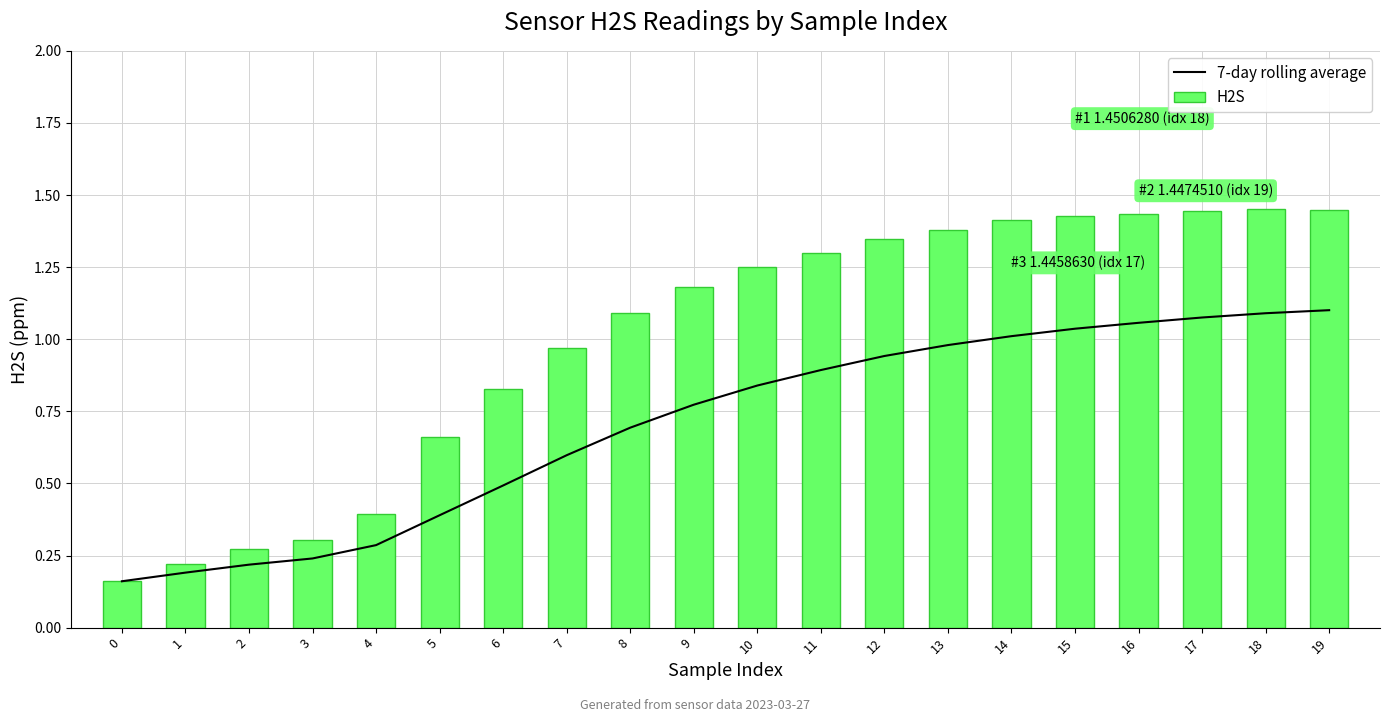

At how many categories does at least one series exceed 0?

20